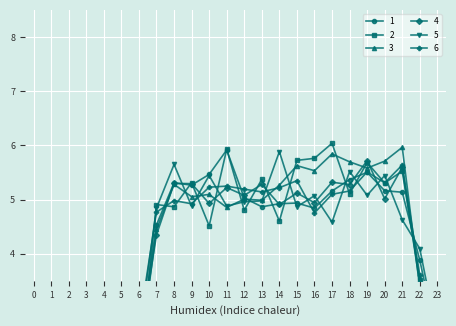

What is the approximate value of 6 at 19?

5.5